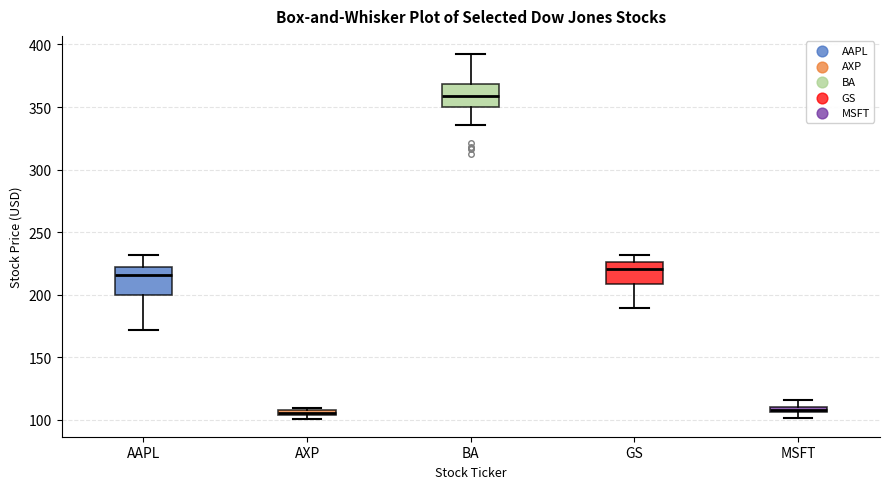

Which box has the highest median line?

BA